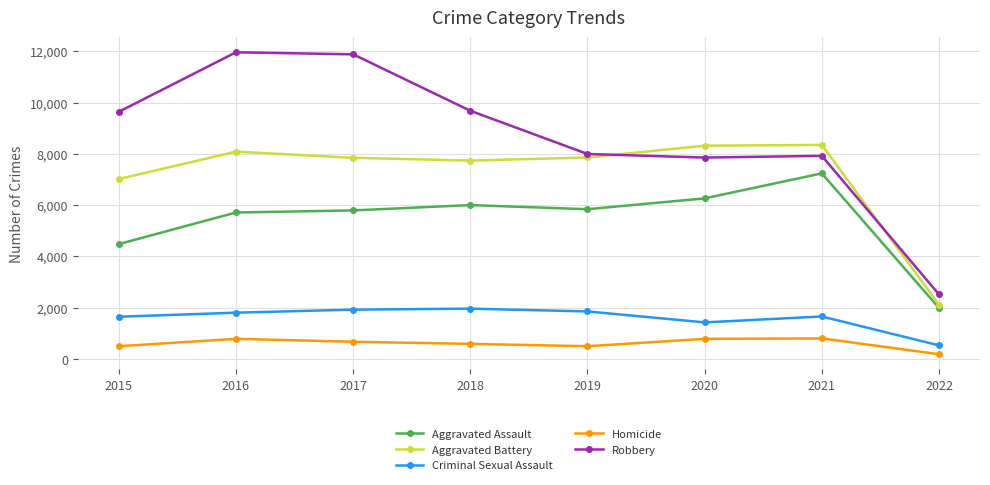

Does the chart have visible grid lines?

Yes